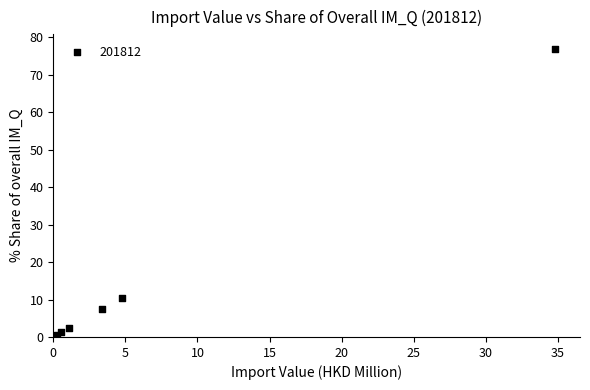

What Y value in the scatter plot is closest to 38?

10.5